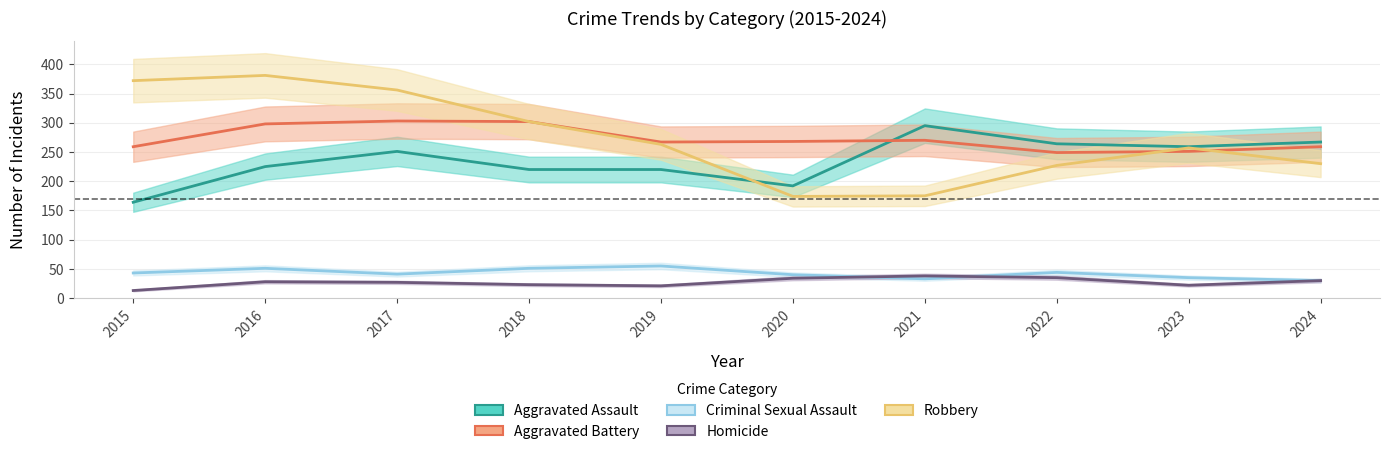

What is the spread (max minus min) of values at 2016?

353